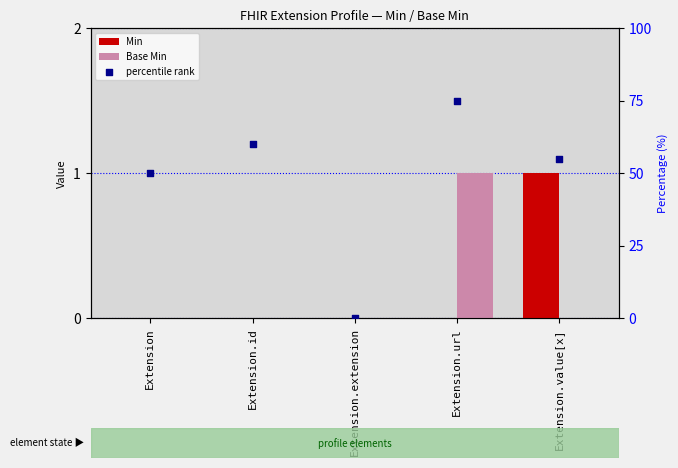

What are all the series names shown in the legend?

Min, Base Min, percentile rank